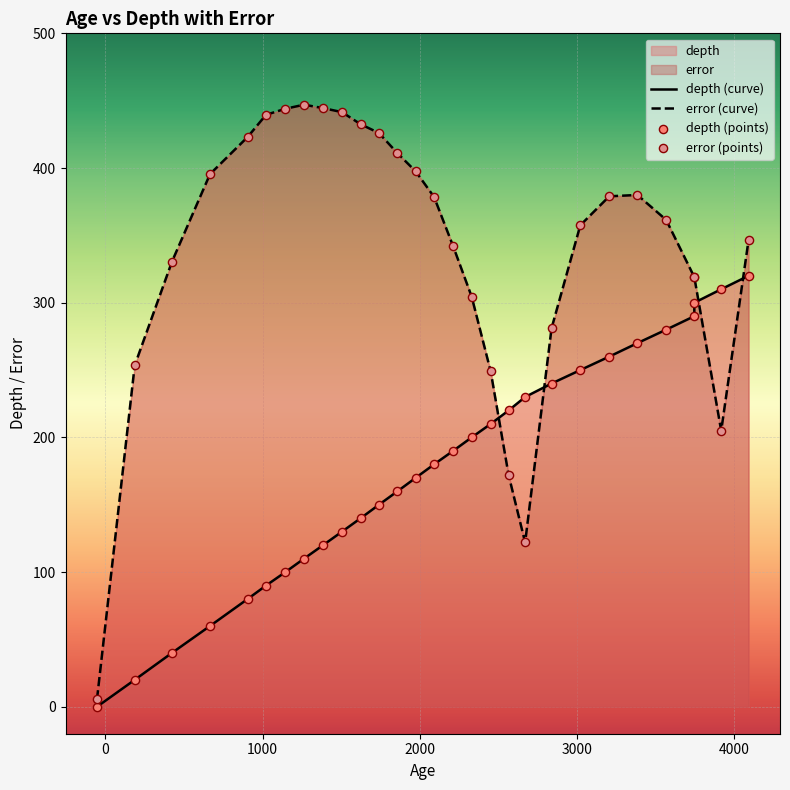

Is the value of error (curve) at 28 greater than the value of error (points) at 5000?

No